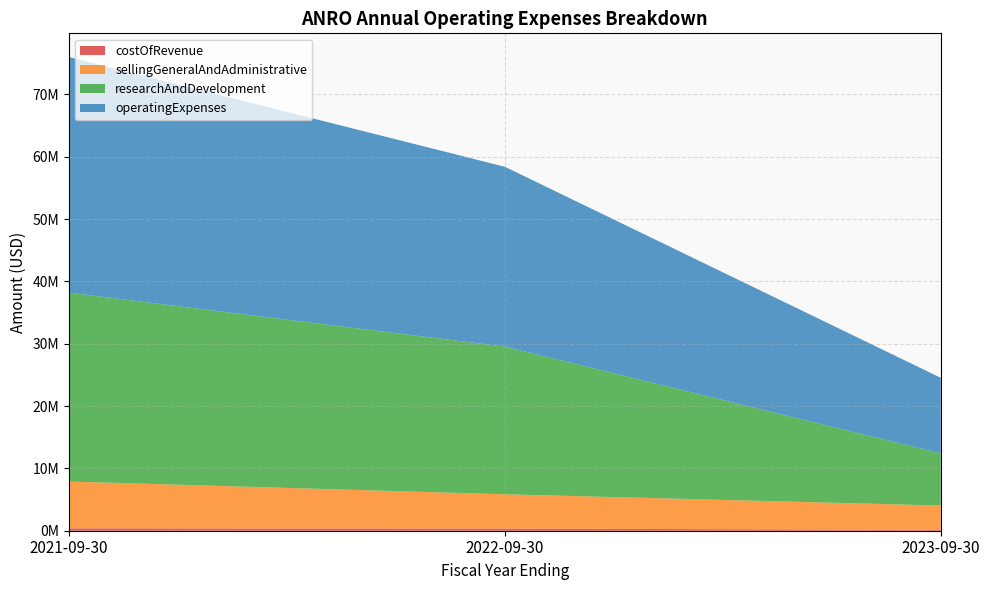

Reading left to right, transcribe all the data shown in this chart.

costOfRevenue: 373000	342000	145000
sellingGeneralAndAdministrative: 7518000	5504000	3896000
researchAndDevelopment: 30291000	23688000	8369999
operatingExpenses: 37809000	28850000	12121000